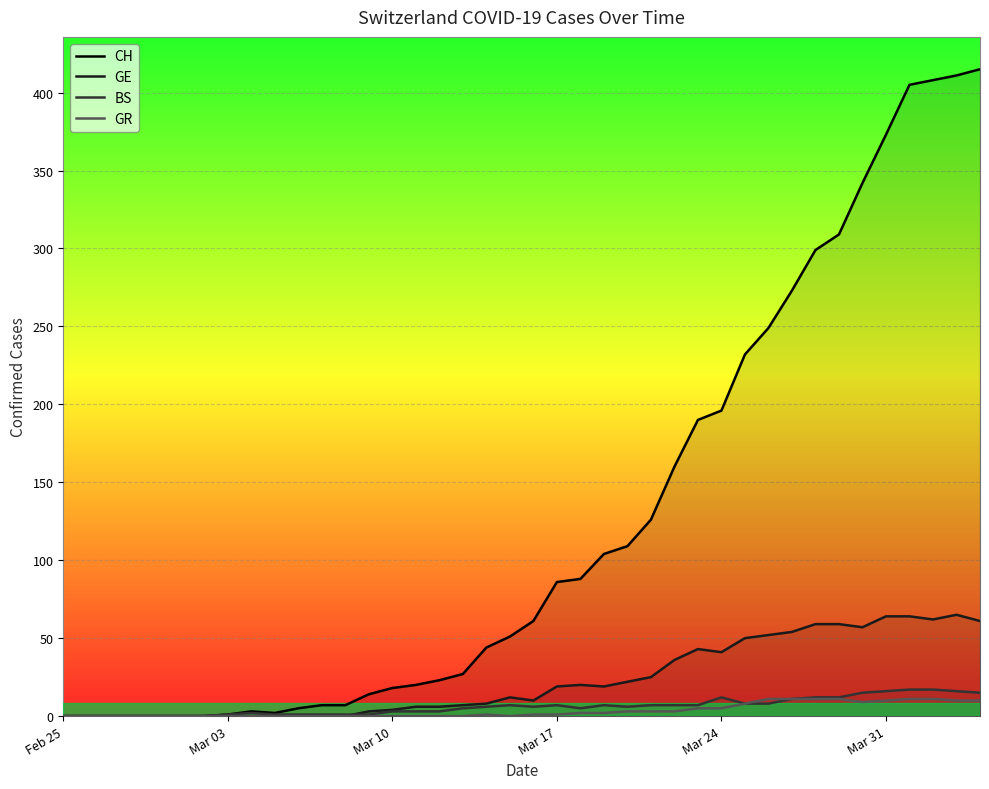

In CH, how many points are lower than both neighbors (excluding endpoints)?

1